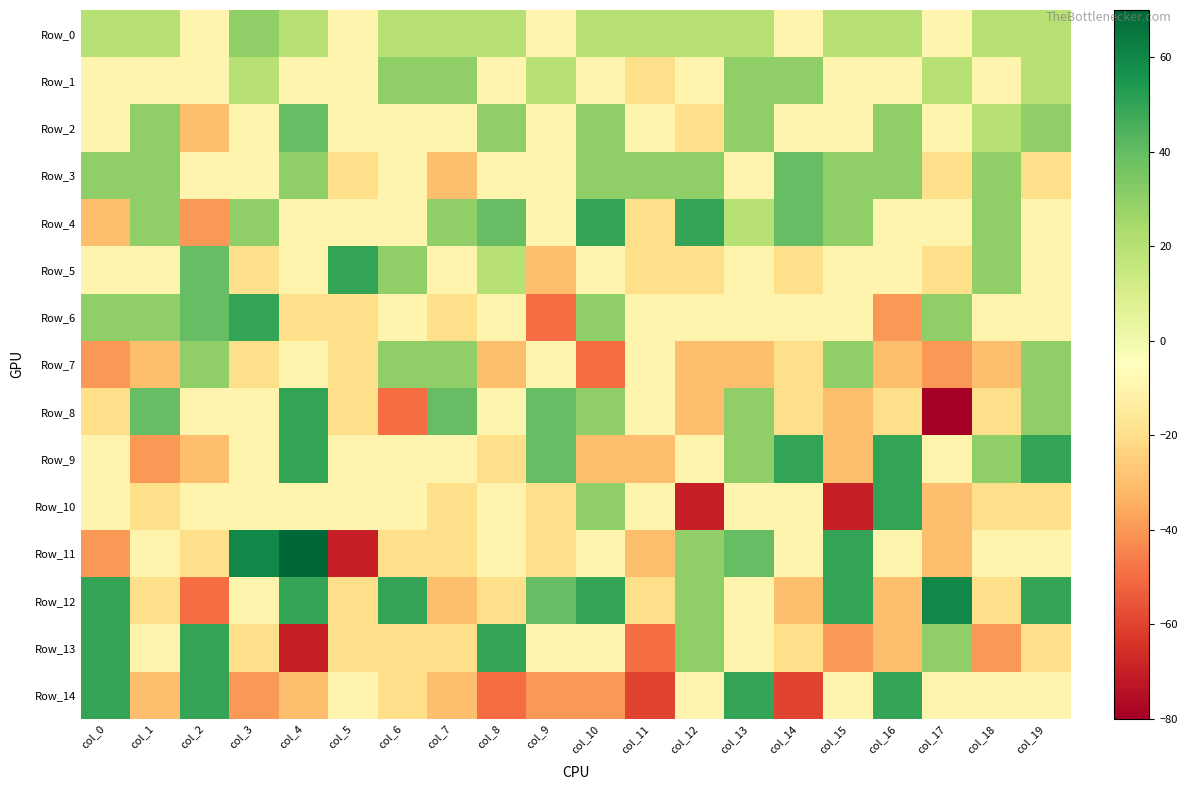

What is the spread (max minus min) of values at col_2?

100